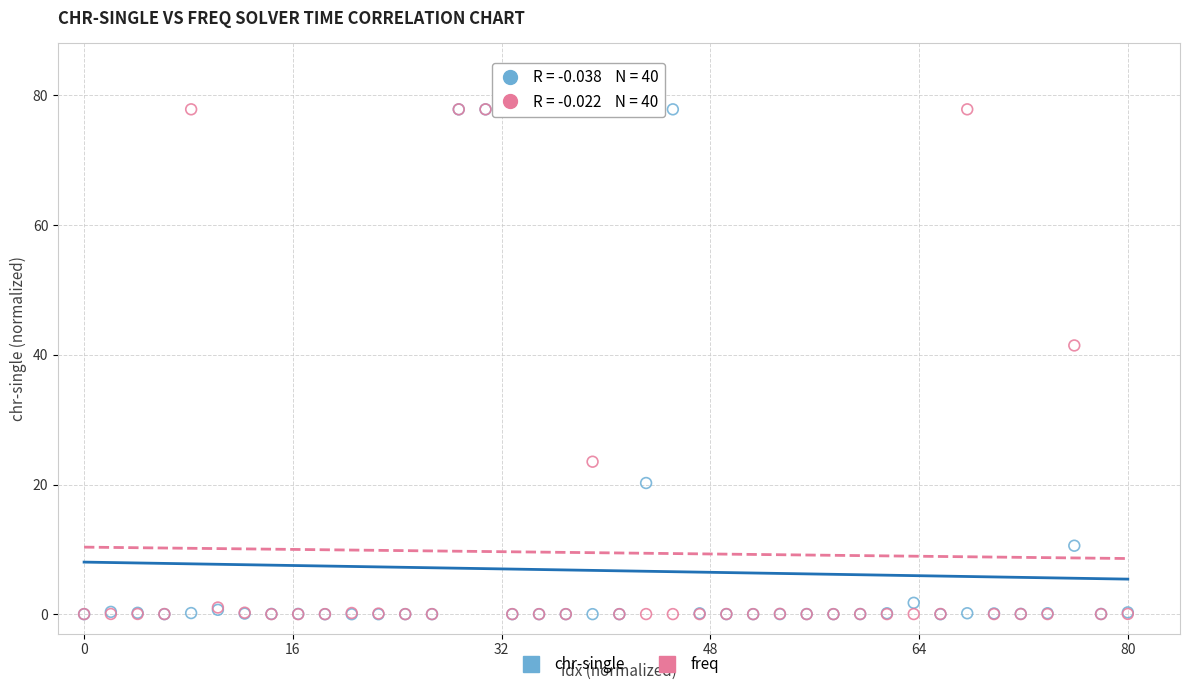

In the chr-single series, what Y value is closest to 38?

20.2